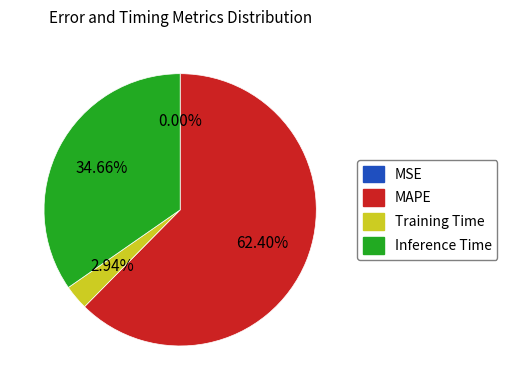

Between Training Time and Inference Time, which is larger?

Inference Time